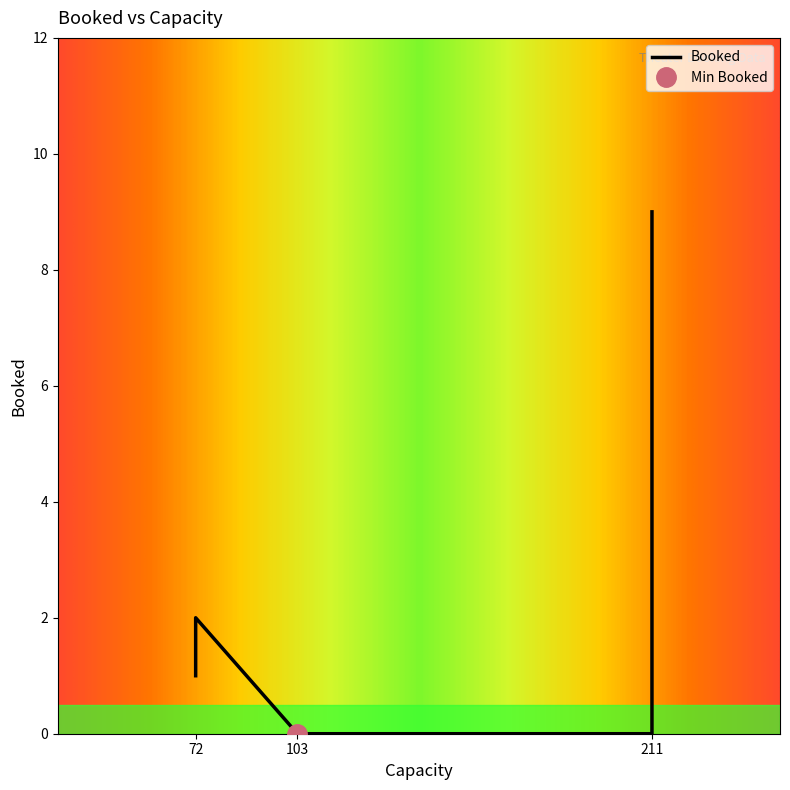

Count the number of values greater than 1.

2